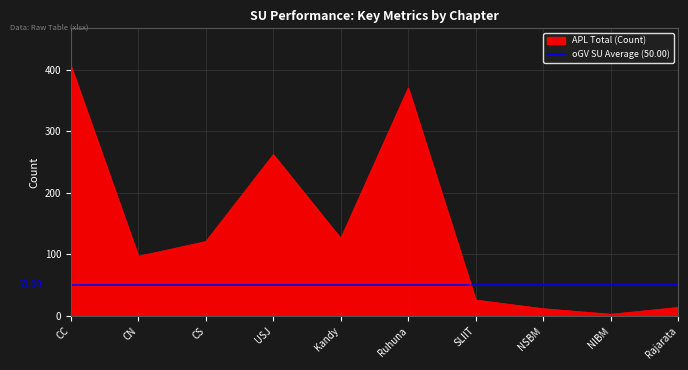

At which label is APL Total (Count) closest to 204?

USJ